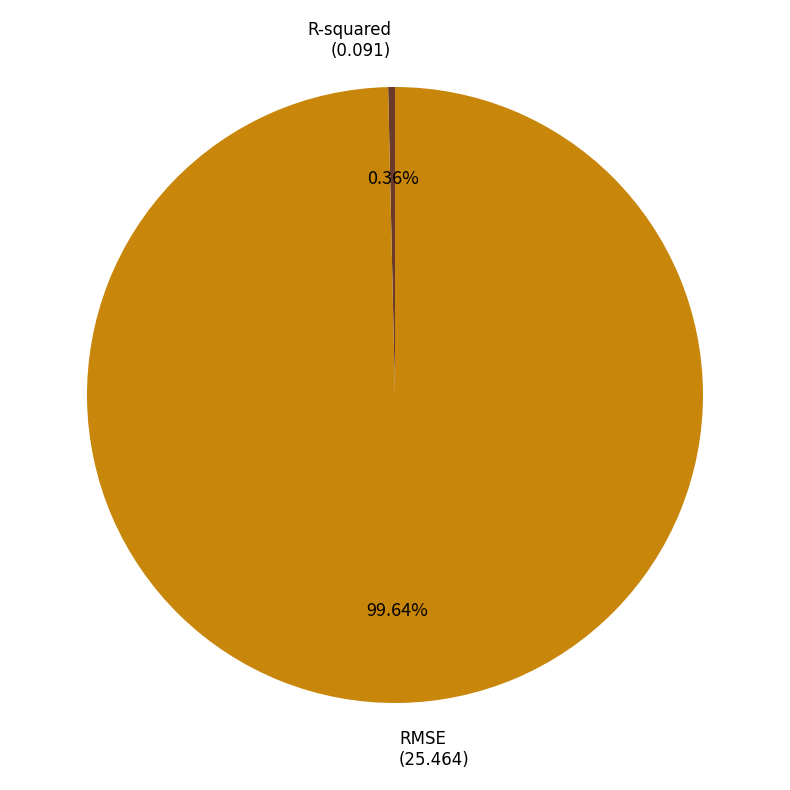

What is the smallest slice in the pie chart?

R-squared